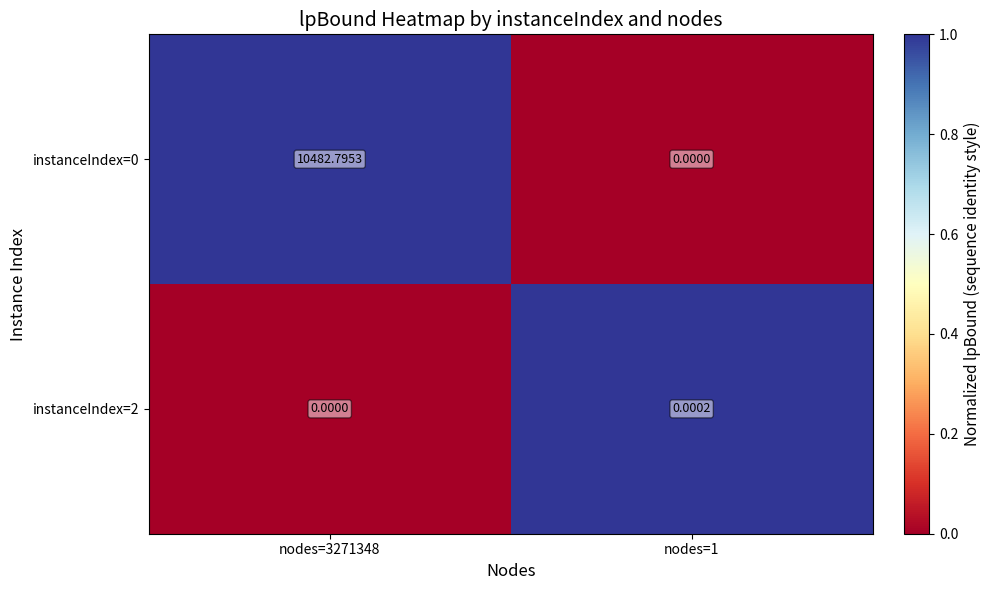

What is the difference between the highest and lowest values at nodes=3271348?

10482.8